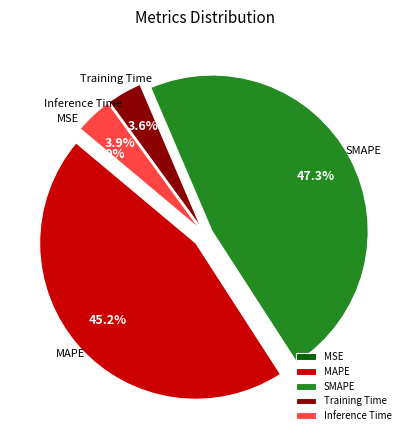

Is SMAPE the majority of the pie?

No